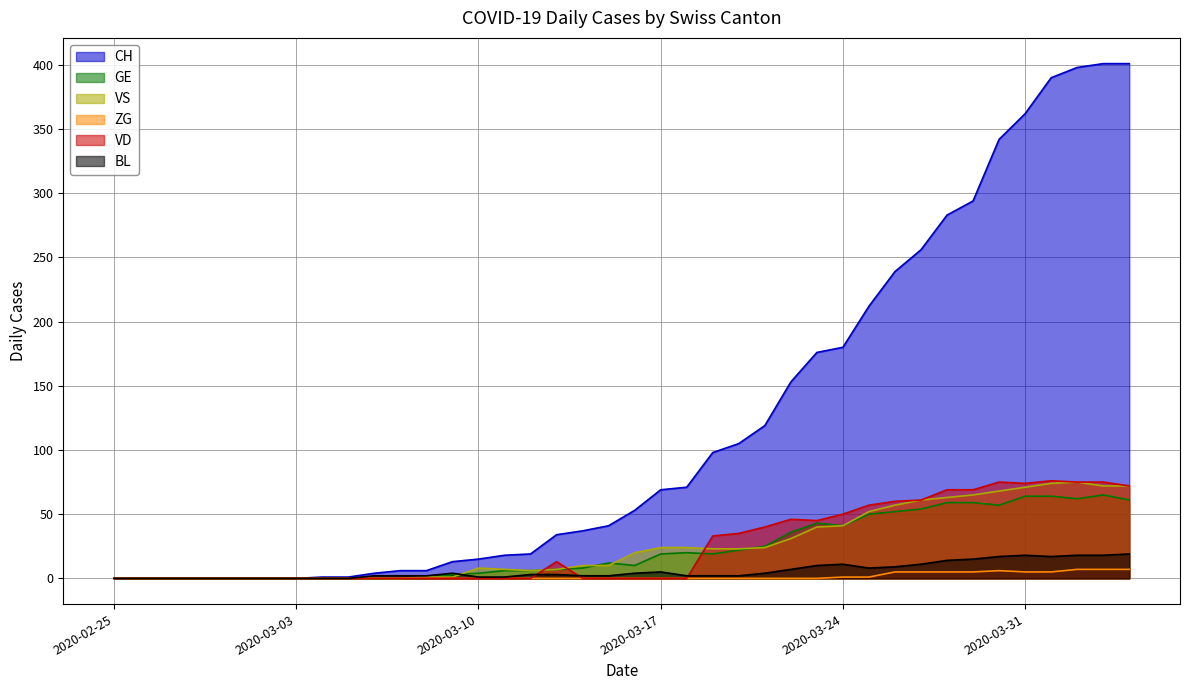

Does the chart display data point markers on the line(s)?

No